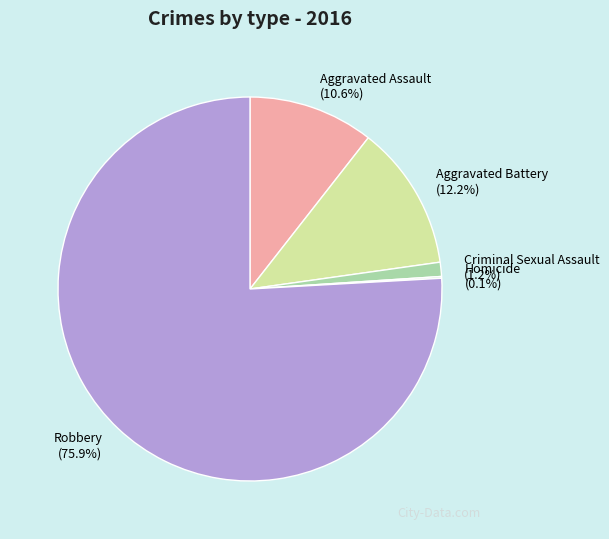

How much of the chart is everything except Aggravated Battery?

87.8%